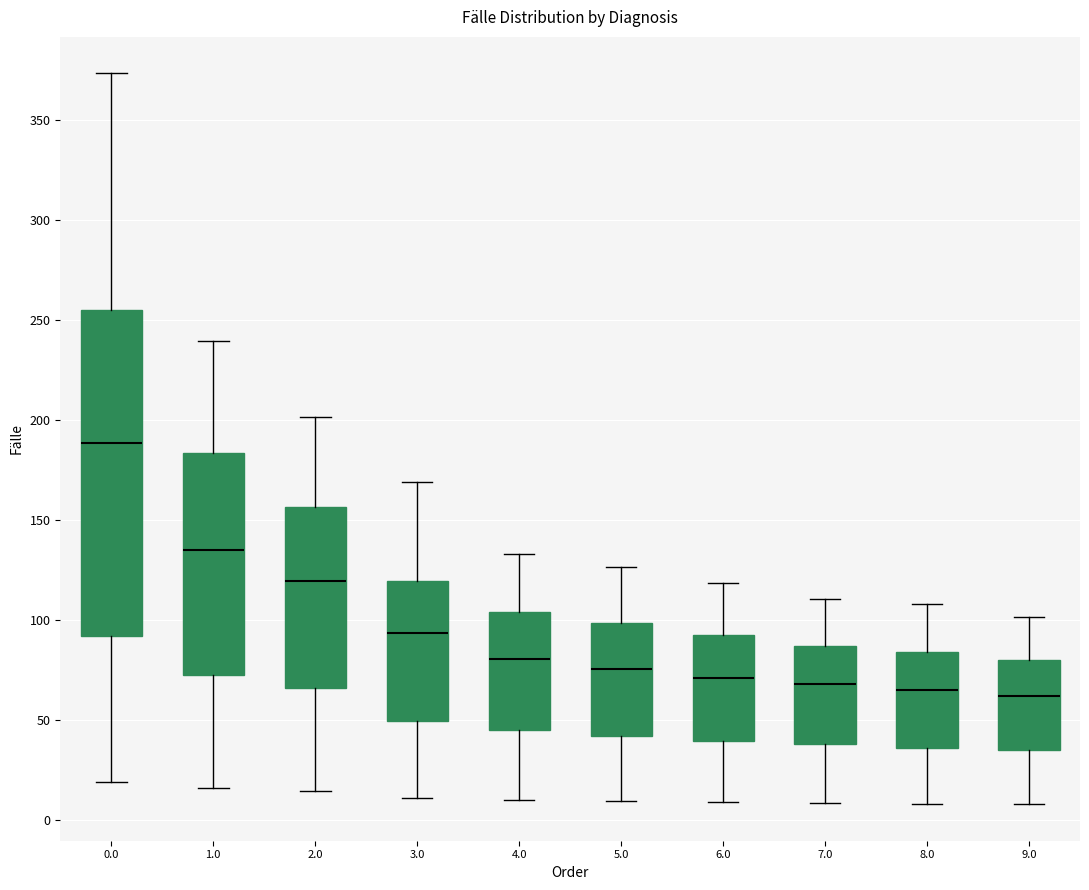

Reading left to right, read every box against the y-axis: the position of its median line, the range the box covers, and the ends of its whiskers. The values are not printed on the chart, so give them approximately, as read against the axis.

0.0: median 190, box 90 to 255, whiskers 20 to 375
1.0: median 135, box 70 to 185, whiskers 15 to 240
2.0: median 120, box 65 to 155, whiskers 15 to 200
3.0: median 95, box 50 to 120, whiskers 10 to 170
4.0: median 80, box 45 to 105, whiskers 10 to 135
5.0: median 75, box 40 to 100, whiskers 10 to 125
6.0: median 70, box 40 to 90, whiskers 10 to 120
7.0: median 70, box 40 to 85, whiskers 10 to 110
8.0: median 65, box 35 to 85, whiskers 10 to 110
9.0: median 60, box 35 to 80, whiskers 10 to 100